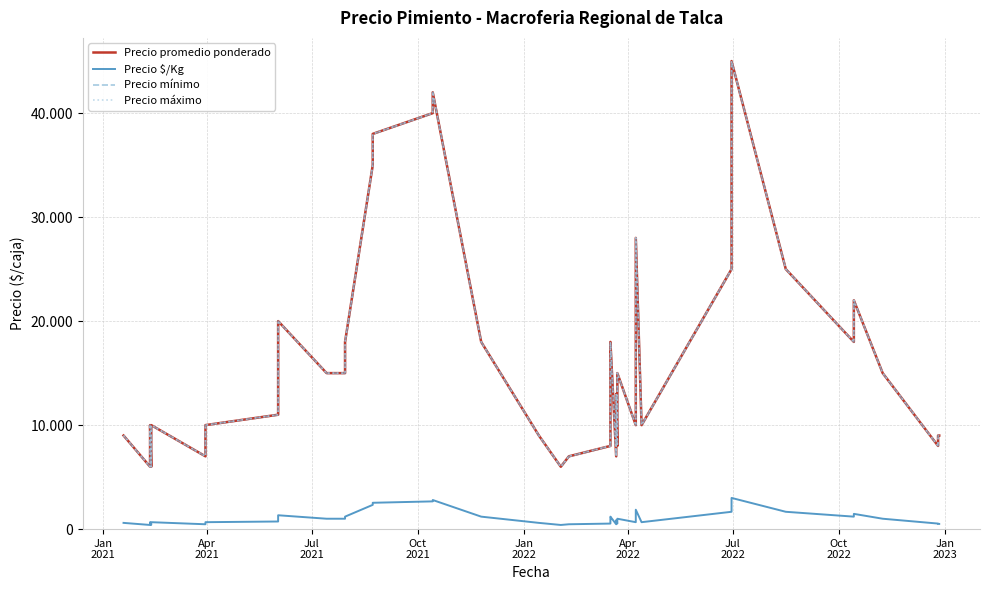

True or false: Precio $/Kg has more than 1 points higher than both neighbors.

True